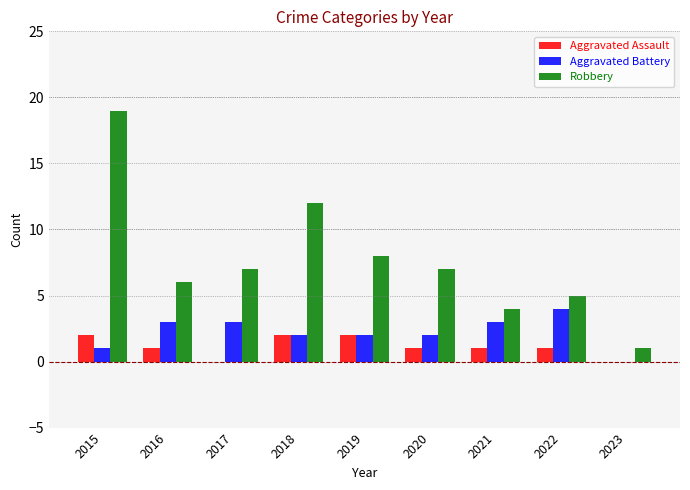

Which series has the largest total across all categories?

Robbery